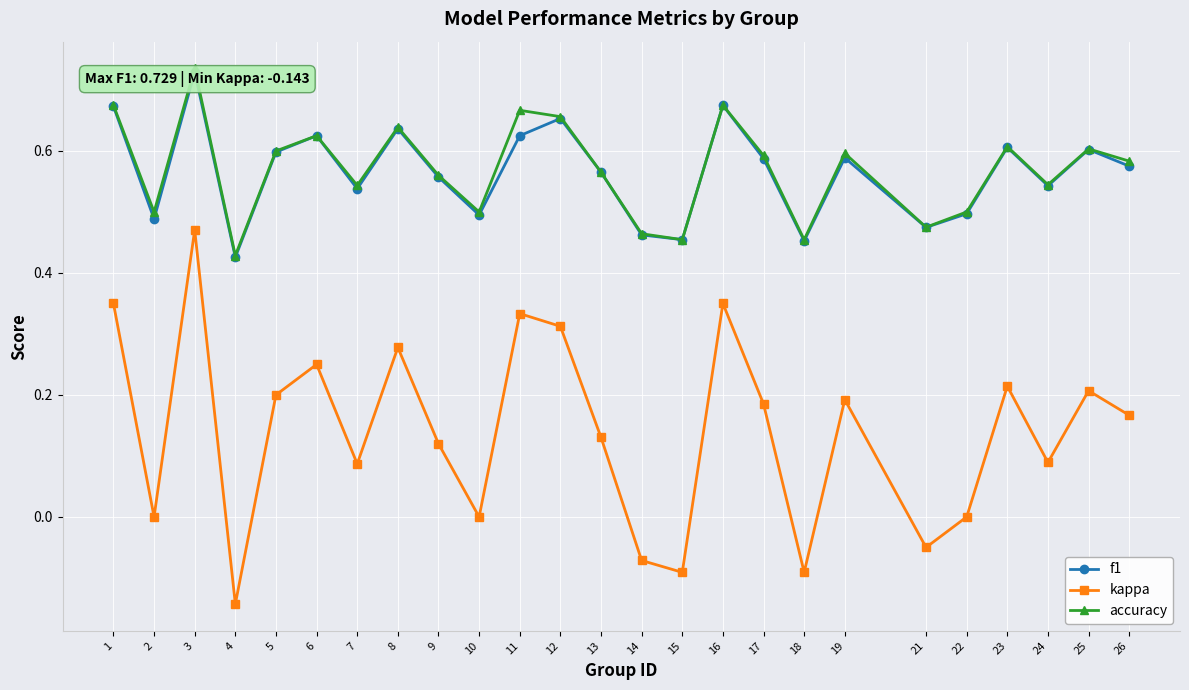

True or false: kappa and f1 cross at least once.

False